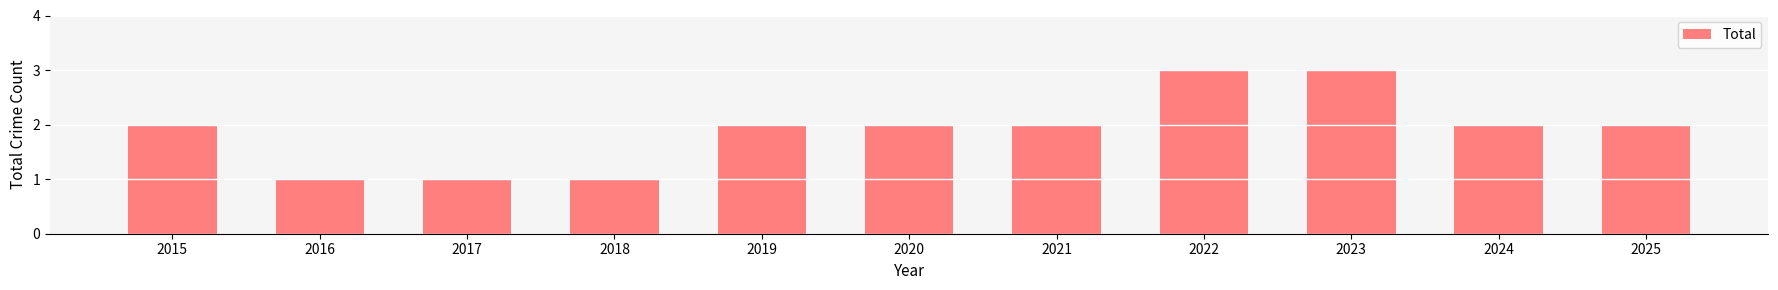

Is it true that the value at 2024 is 3?

False